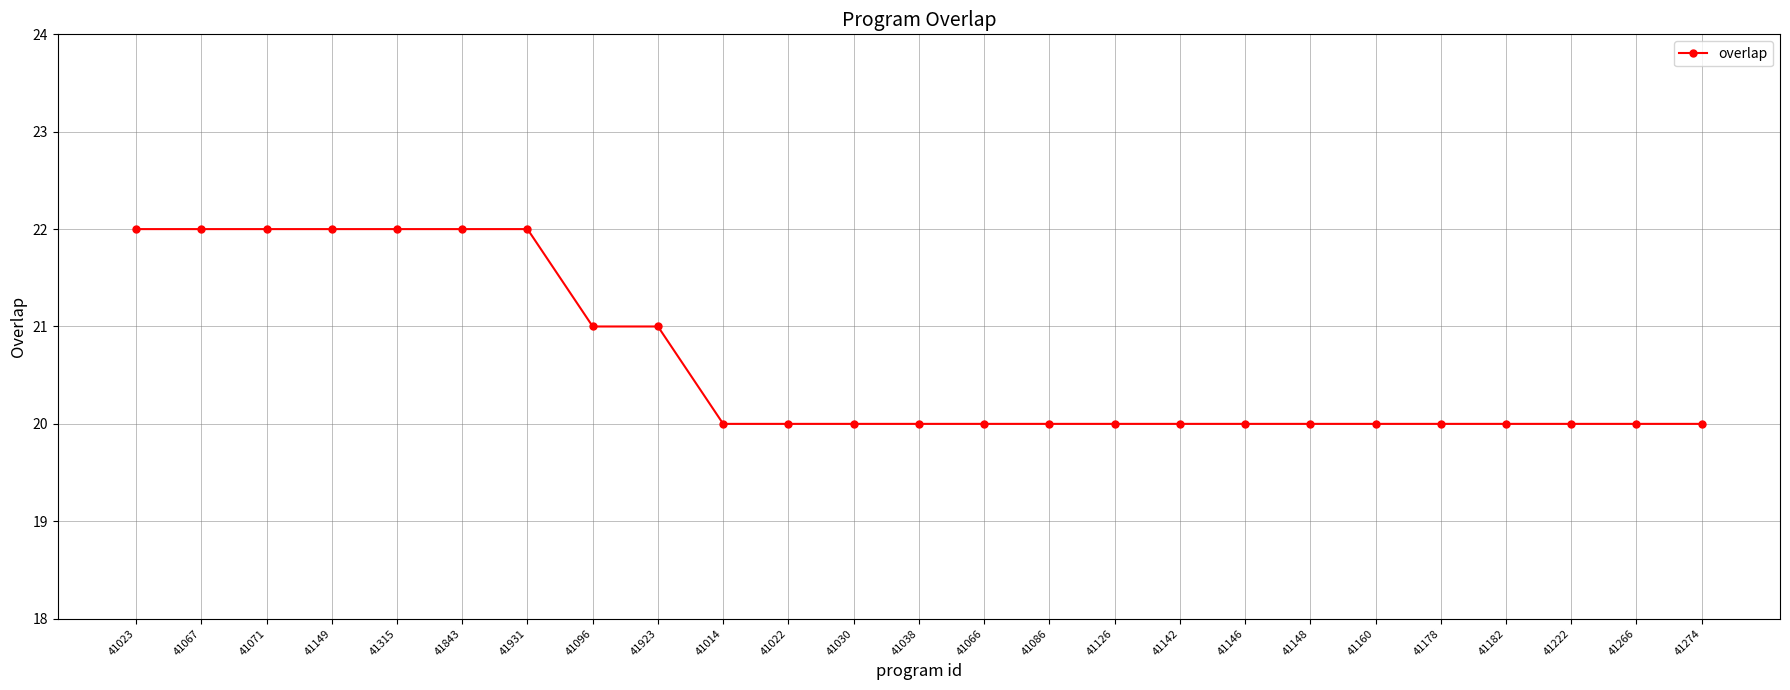

What is the ratio of the value at 41022 to the value at 41014?

1.0